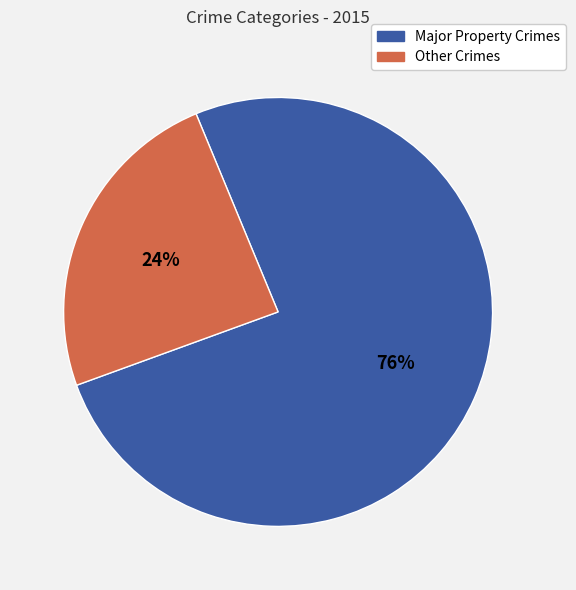

Is there any slice that represents more than half of the pie?

Yes